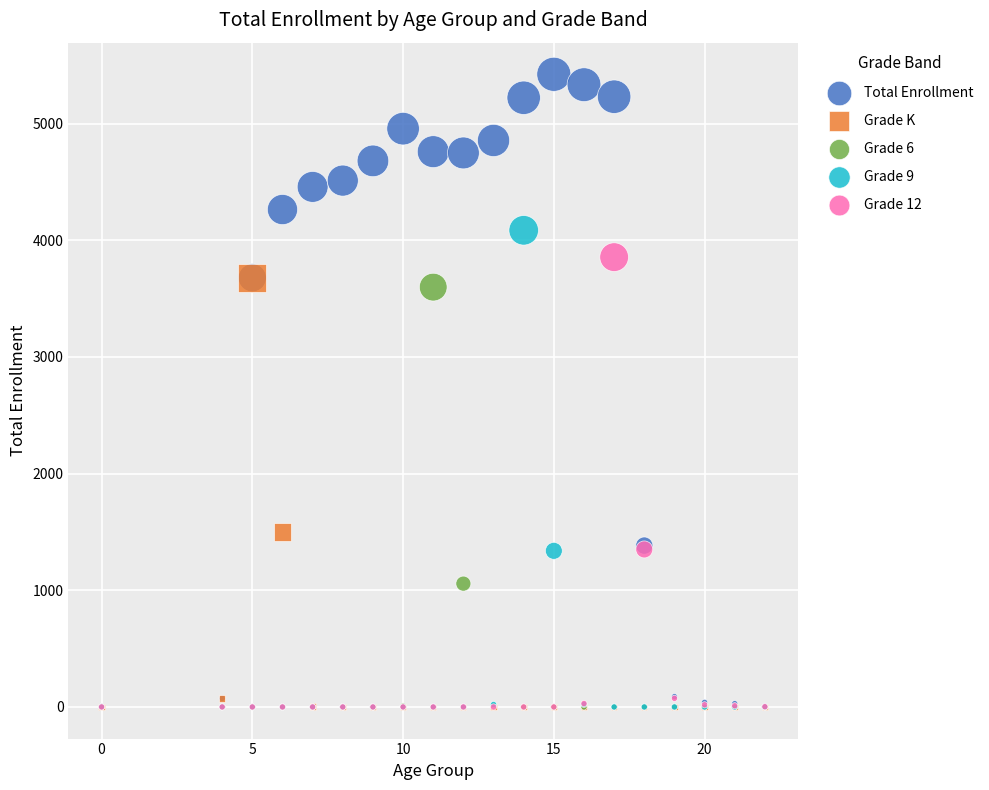

Which series has the largest Y range (max minus min)?

Total Enrollment